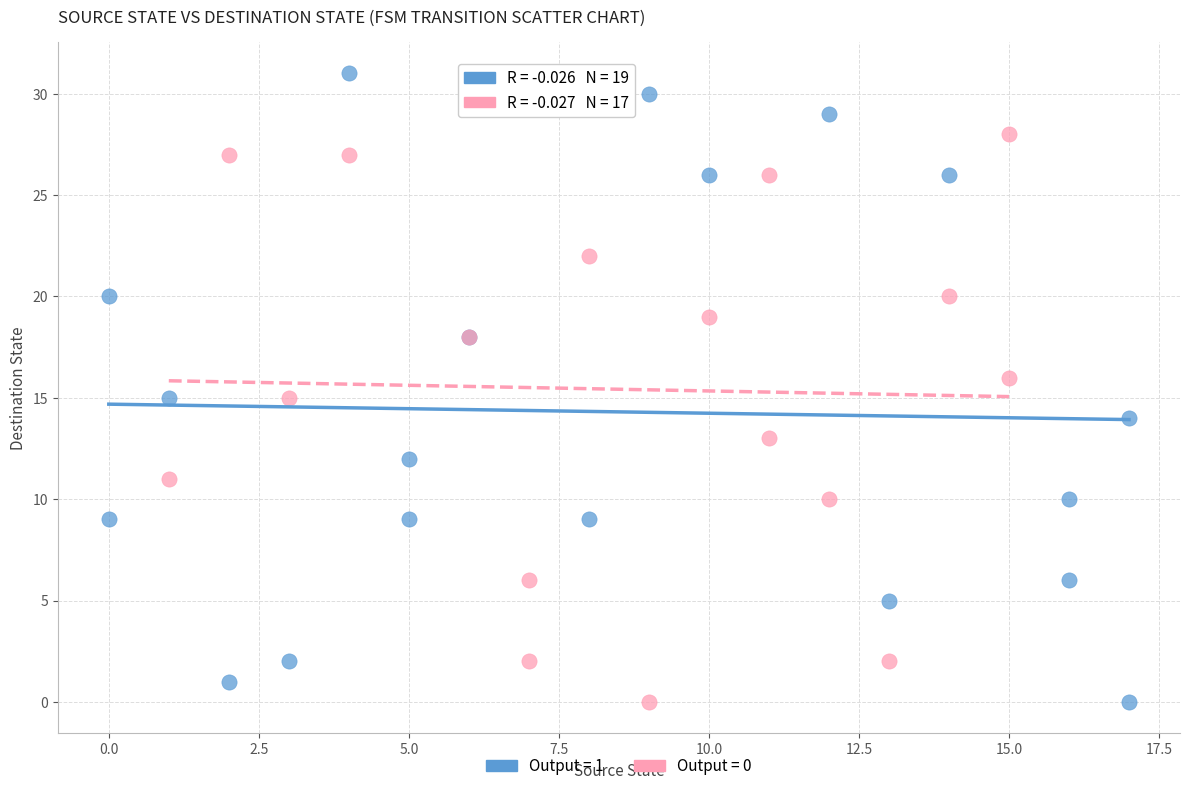

Which series has the widest spread of Y values?

Output = 1